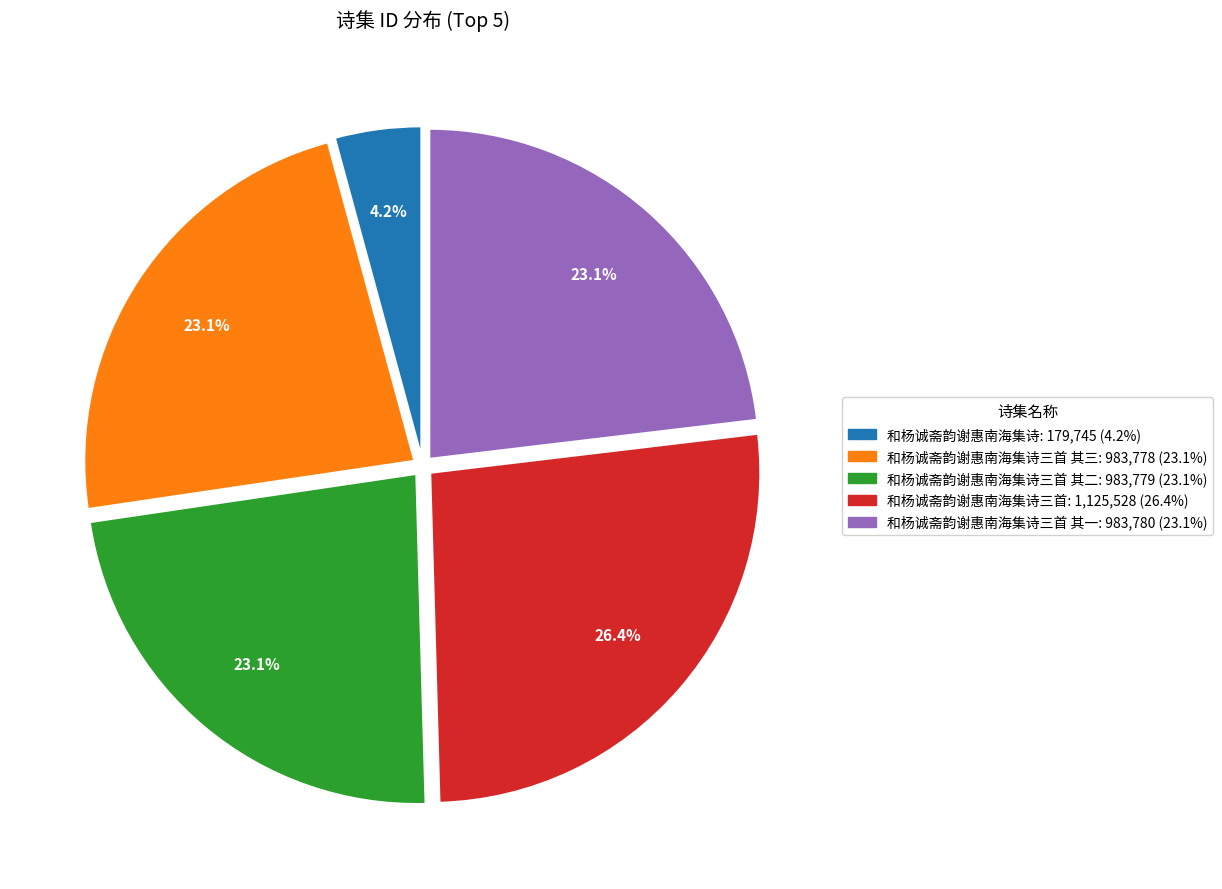

Does any single category account for the majority?

No